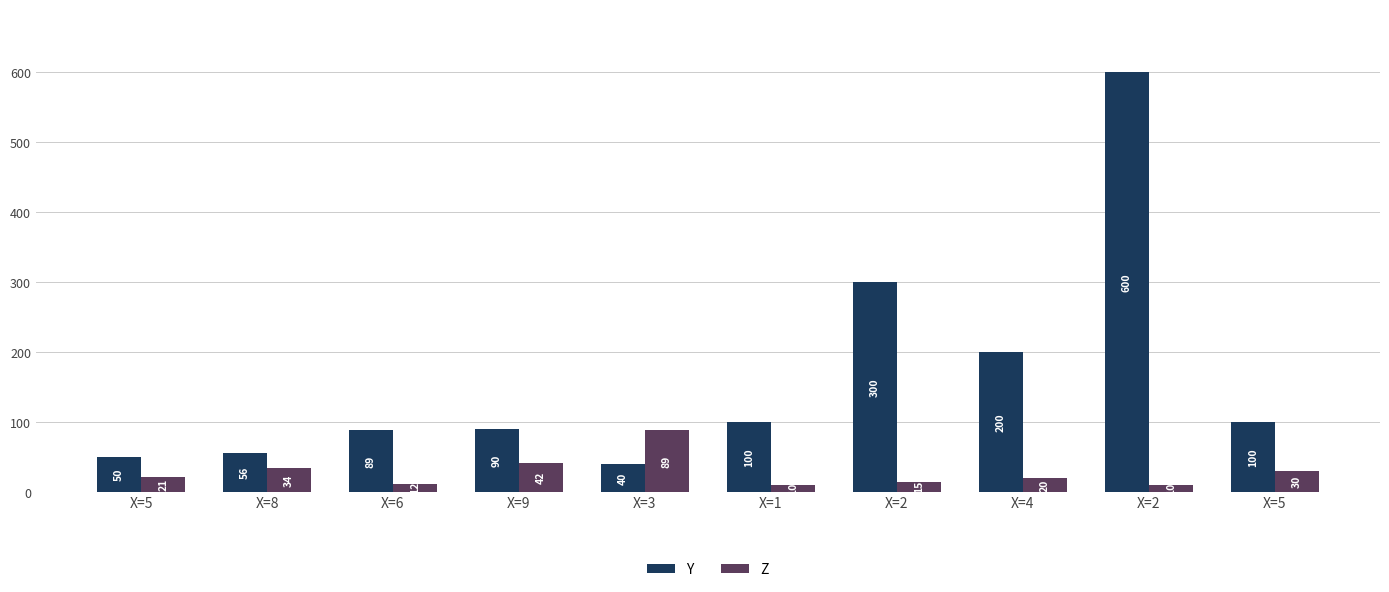

What are all the series names shown in the legend?

Y, Z